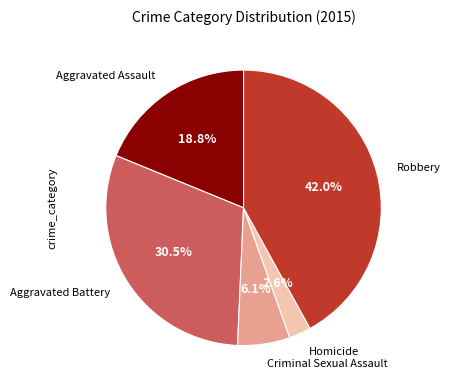

Is there any slice that represents more than half of the pie?

No